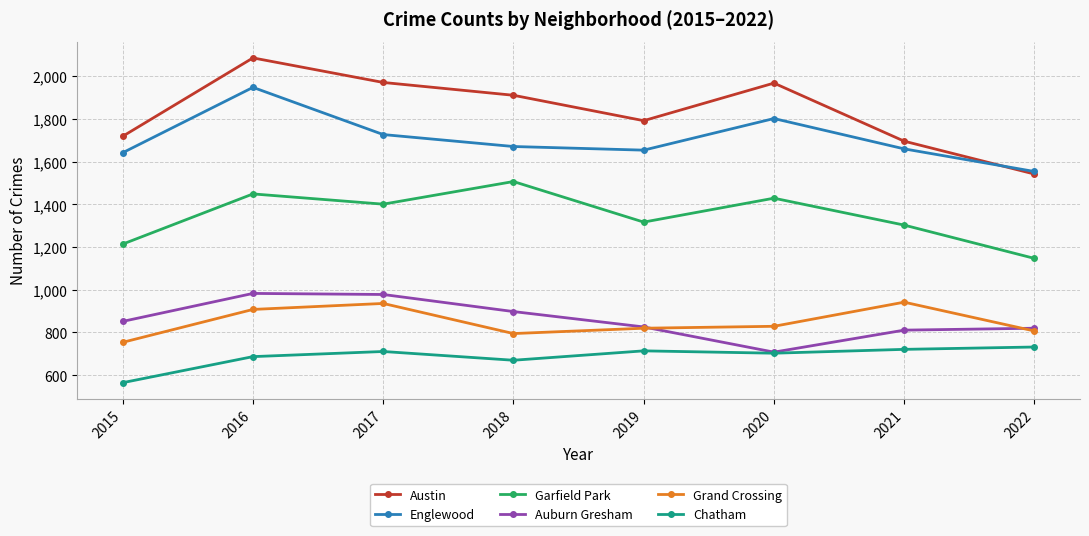

At which category is the sum across all series the highest?

2016